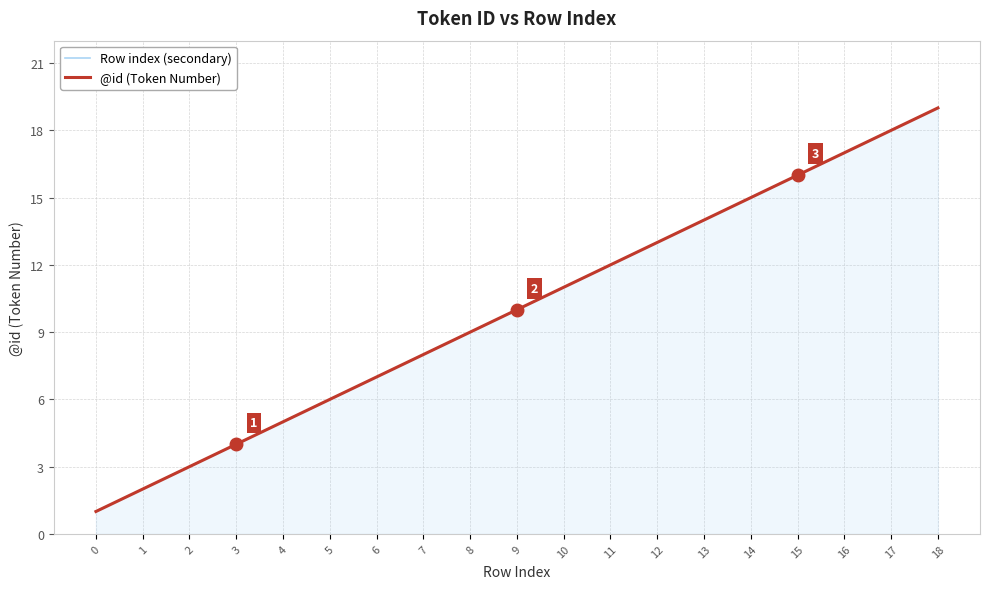

How many lines are shown in the chart?

2